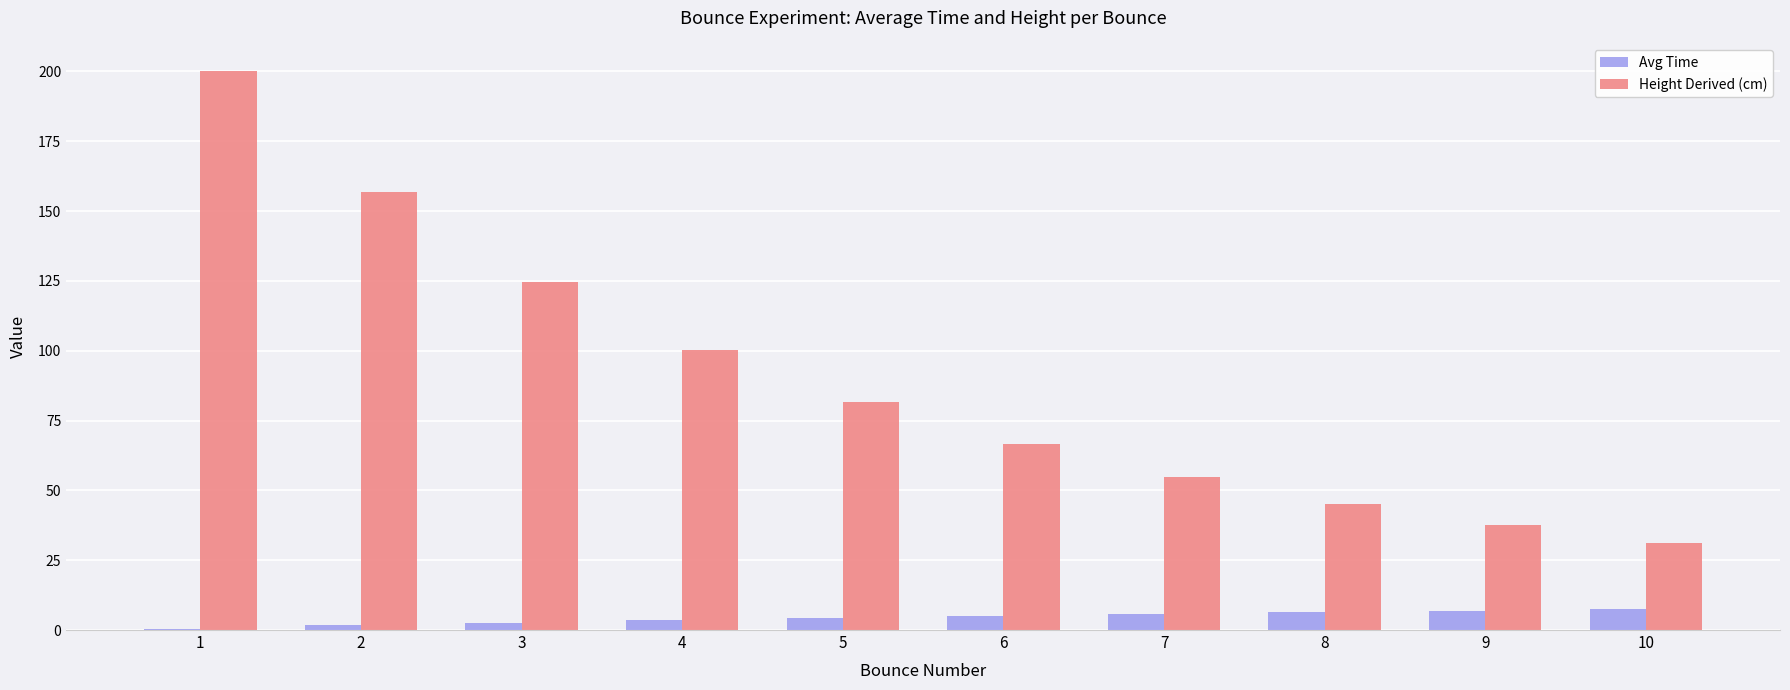

Which series has the largest range (max minus min)?

Height Derived (cm)